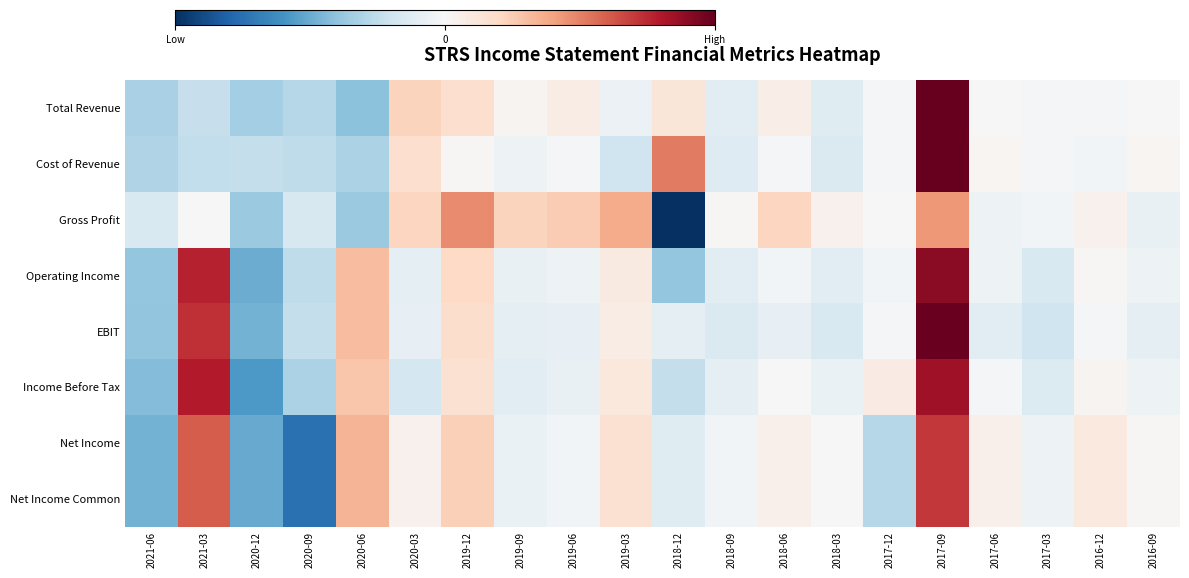

Reading left to right, list all the values displayed in this chart.

Total Revenue: 2021-06=-1.0	2021-03=-0.7	2020-12=-1.0	2020-09=-0.9	2020-06=-1.2	2020-03=0.7	2019-12=0.5	2019-09=0.1	2019-06=0.2	2019-03=-0.2	2018-12=0.4	2018-09=-0.3	2018-06=0.2	2018-03=-0.4	2017-12=-0.0	2017-09=3.8	2017-06=0.0	2017-03=-0.1	2016-12=-0.0	2016-09=-0.0
Cost of Revenue: 2021-06=-0.9	2021-03=-0.7	2020-12=-0.7	2020-09=-0.8	2020-06=-0.9	2020-03=0.5	2019-12=0.0	2019-09=-0.1	2019-06=-0.0	2019-03=-0.6	2018-12=1.6	2018-09=-0.4	2018-06=-0.0	2018-03=-0.4	2017-12=-0.0	2017-09=3.6	2017-06=0.1	2017-03=-0.0	2016-12=-0.1	2016-09=0.1
Gross Profit: 2021-06=-0.5	2021-03=-0.0	2020-12=-1.1	2020-09=-0.5	2020-06=-1.1	2020-03=0.6	2019-12=1.4	2019-09=0.7	2019-06=0.8	2019-03=1.1	2018-12=-3.2	2018-09=0.0	2018-06=0.6	2018-03=0.1	2017-12=0.0	2017-09=1.3	2017-06=-0.2	2017-03=-0.1	2016-12=0.1	2016-09=-0.2
Operating Income: 2021-06=-1.2	2021-03=2.3	2020-12=-1.5	2020-09=-0.8	2020-06=0.9	2020-03=-0.3	2019-12=0.6	2019-09=-0.2	2019-06=-0.1	2019-03=0.3	2018-12=-1.2	2018-09=-0.3	2018-06=-0.1	2018-03=-0.3	2017-12=-0.1	2017-09=2.7	2017-06=-0.2	2017-03=-0.5	2016-12=0.0	2016-09=-0.1
EBIT: 2021-06=-1.2	2021-03=2.2	2020-12=-1.4	2020-09=-0.7	2020-06=0.9	2020-03=-0.2	2019-12=0.5	2019-09=-0.3	2019-06=-0.2	2019-03=0.2	2018-12=-0.3	2018-09=-0.4	2018-06=-0.2	2018-03=-0.5	2017-12=-0.1	2017-09=3.0	2017-06=-0.4	2017-03=-0.6	2016-12=-0.1	2016-09=-0.3
Income Before Tax: 2021-06=-1.3	2021-03=2.4	2020-12=-1.7	2020-09=-1.0	2020-06=0.8	2020-03=-0.5	2019-12=0.5	2019-09=-0.3	2019-06=-0.2	2019-03=0.3	2018-12=-0.7	2018-09=-0.3	2018-06=0.0	2018-03=-0.2	2017-12=0.2	2017-09=2.5	2017-06=-0.0	2017-03=-0.4	2016-12=0.1	2016-09=-0.1
Net Income: 2021-06=-1.4	2021-03=1.8	2020-12=-1.5	2020-09=-2.2	2020-06=1.0	2020-03=0.1	2019-12=0.7	2019-09=-0.2	2019-06=-0.1	2019-03=0.5	2018-12=-0.4	2018-09=-0.1	2018-06=0.2	2018-03=-0.0	2017-12=-0.9	2017-09=2.1	2017-06=0.2	2017-03=-0.1	2016-12=0.3	2016-09=0.0
Net Income Common: 2021-06=-1.4	2021-03=1.8	2020-12=-1.5	2020-09=-2.2	2020-06=1.0	2020-03=0.1	2019-12=0.7	2019-09=-0.2	2019-06=-0.1	2019-03=0.5	2018-12=-0.4	2018-09=-0.1	2018-06=0.2	2018-03=-0.0	2017-12=-0.9	2017-09=2.1	2017-06=0.2	2017-03=-0.1	2016-12=0.3	2016-09=0.0